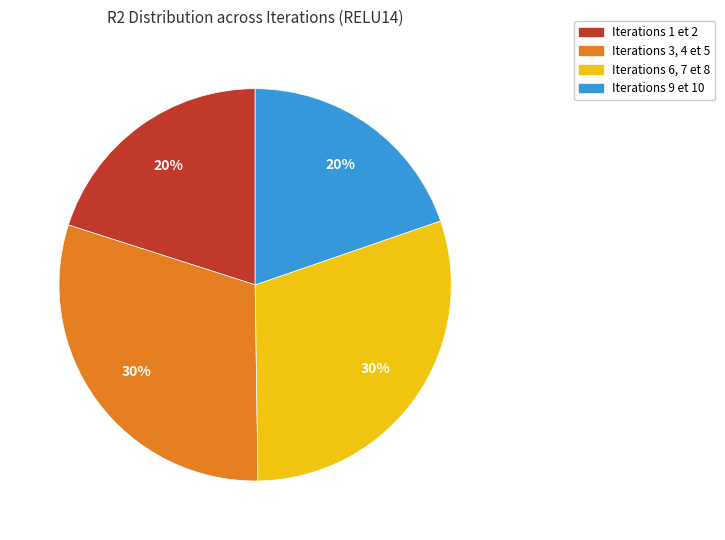

To the nearest percent, what is the average slice percentage?

25%